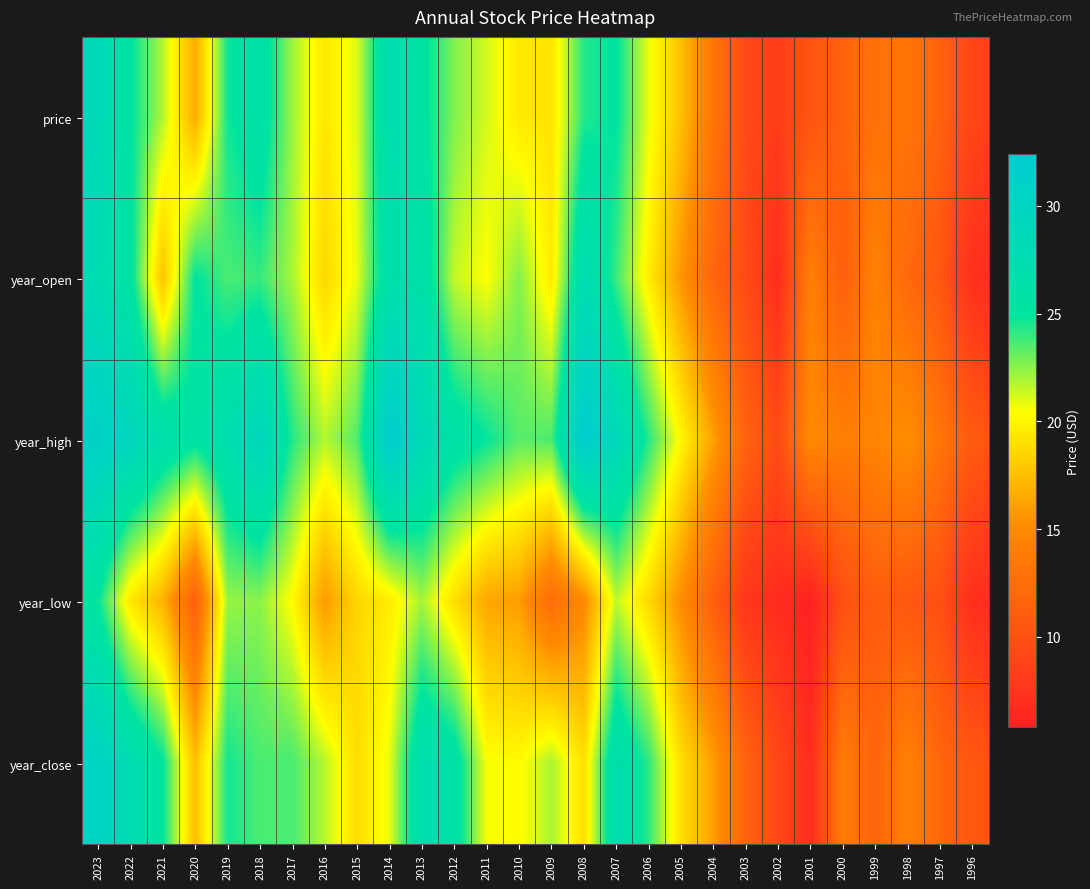

What is the difference between the highest and lowest values at 2014?

12.5